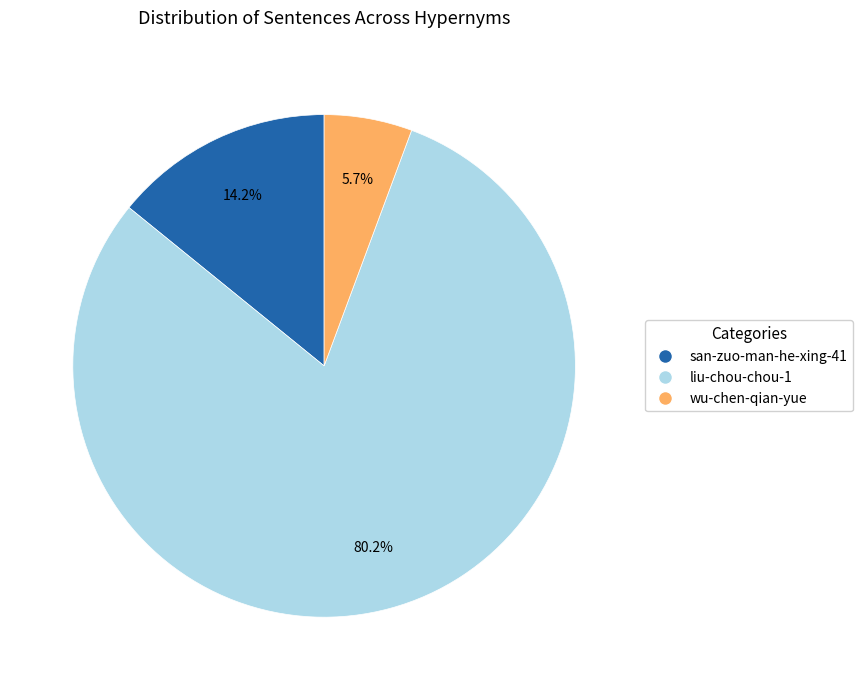

Which slice is the largest?

liu-chou-chou-1